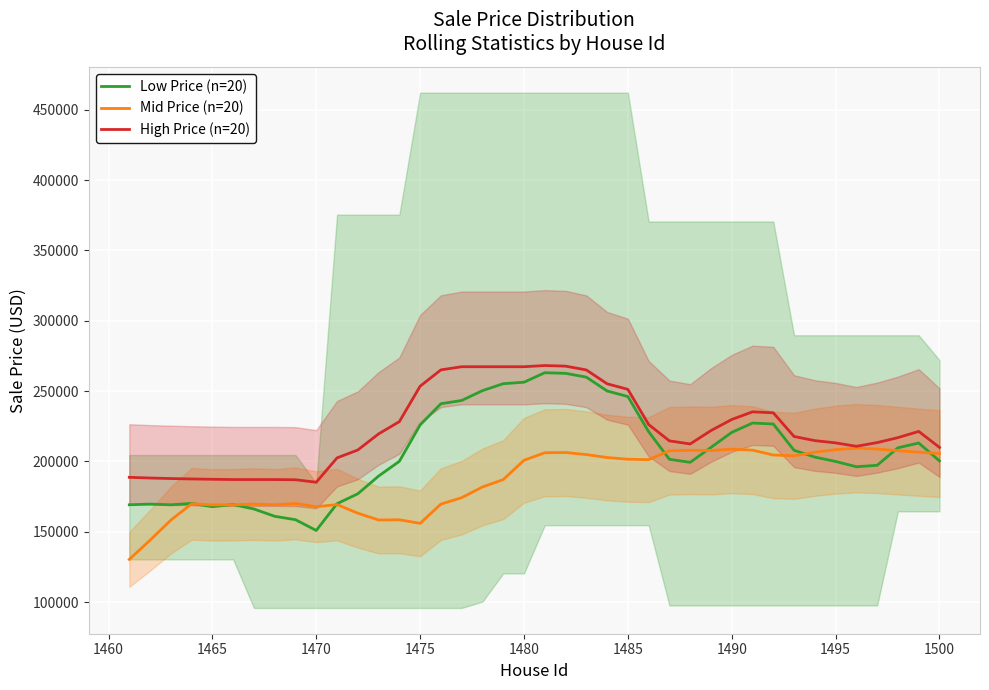

What is the minimum value for Mid Price (n=20)?

130362.6